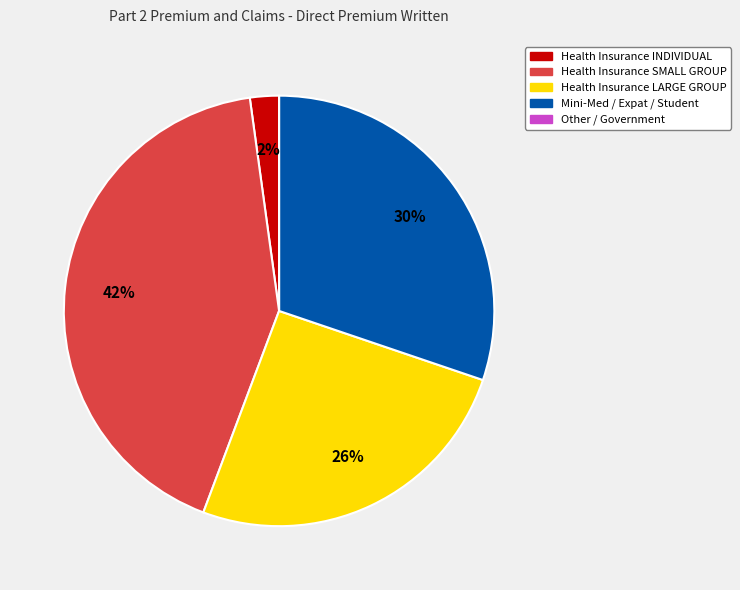

To the nearest percent, what percentage of the pie is Health Insurance INDIVIDUAL?

2%